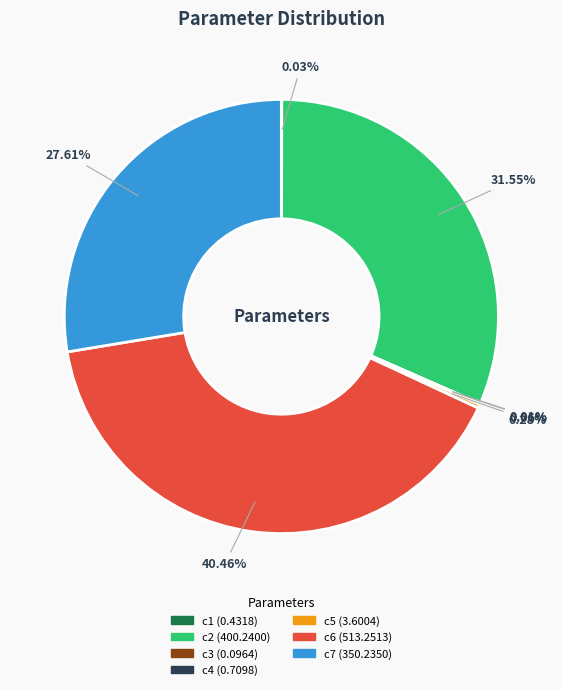

To the nearest percent, what percentage of the pie is c2?

32%